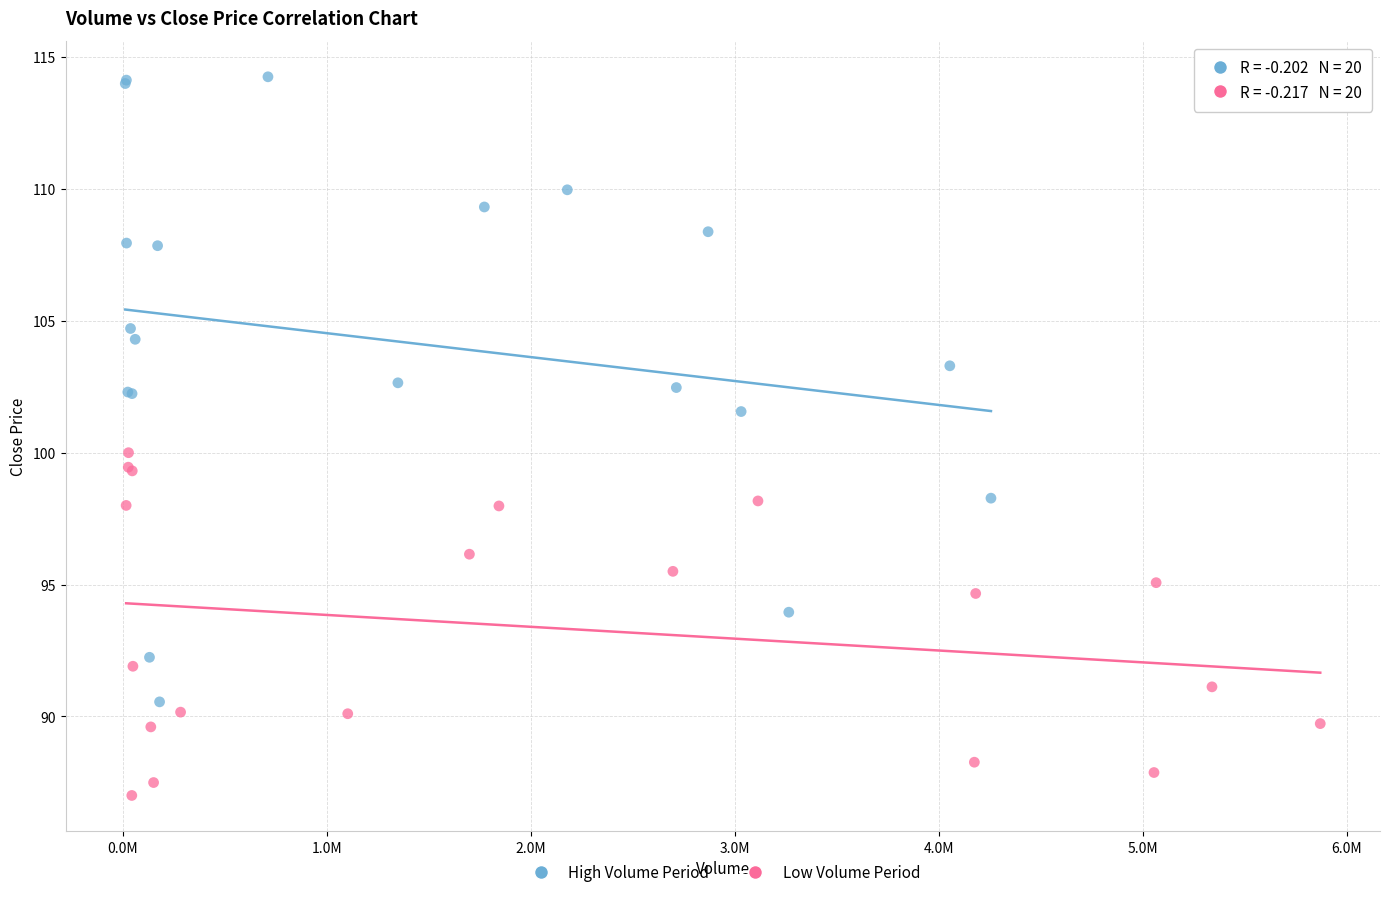

Which series contains the highest Y value?

High Volume Period